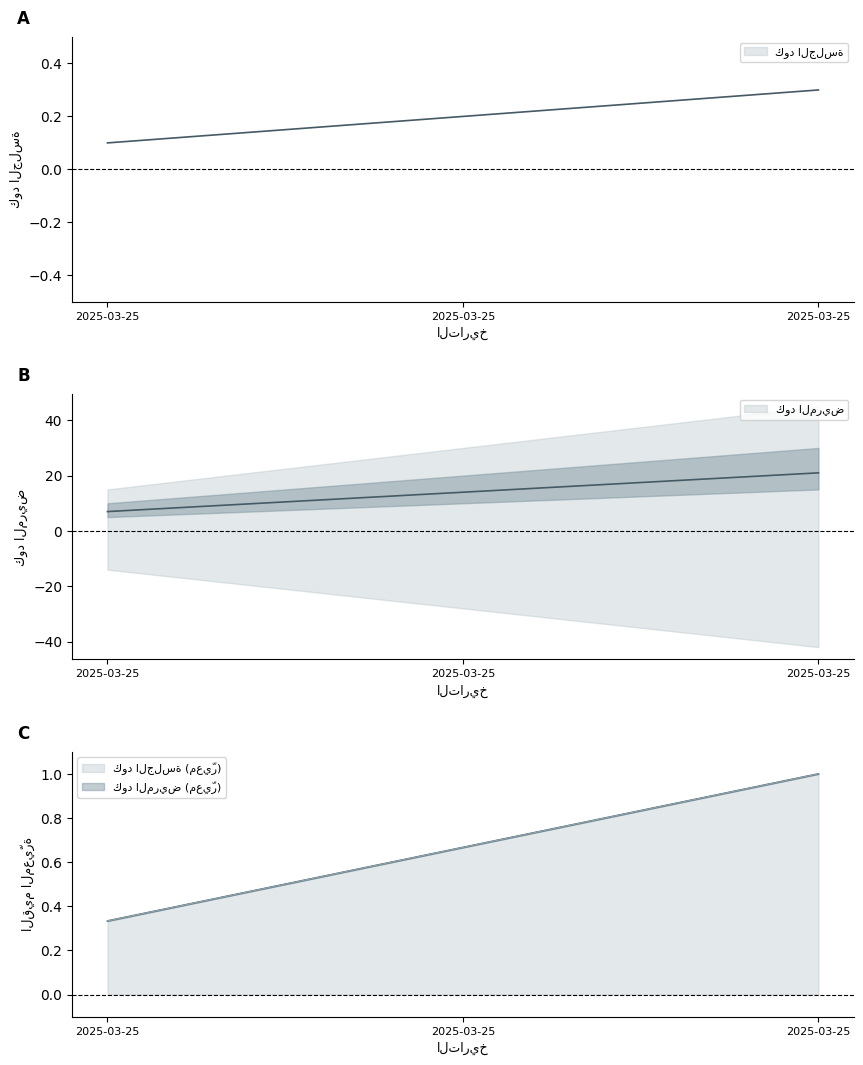

How many data points does each series have?

3